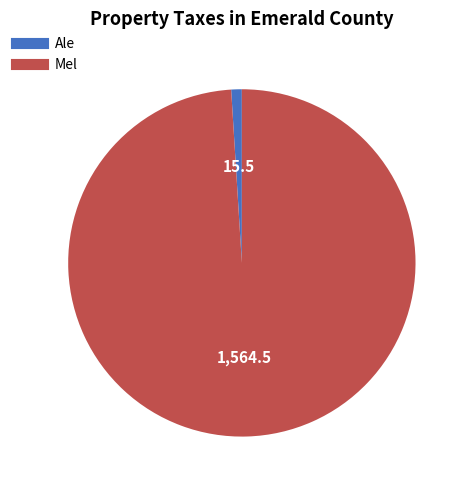

True or false: Mel accounts for 89% of the total.

False